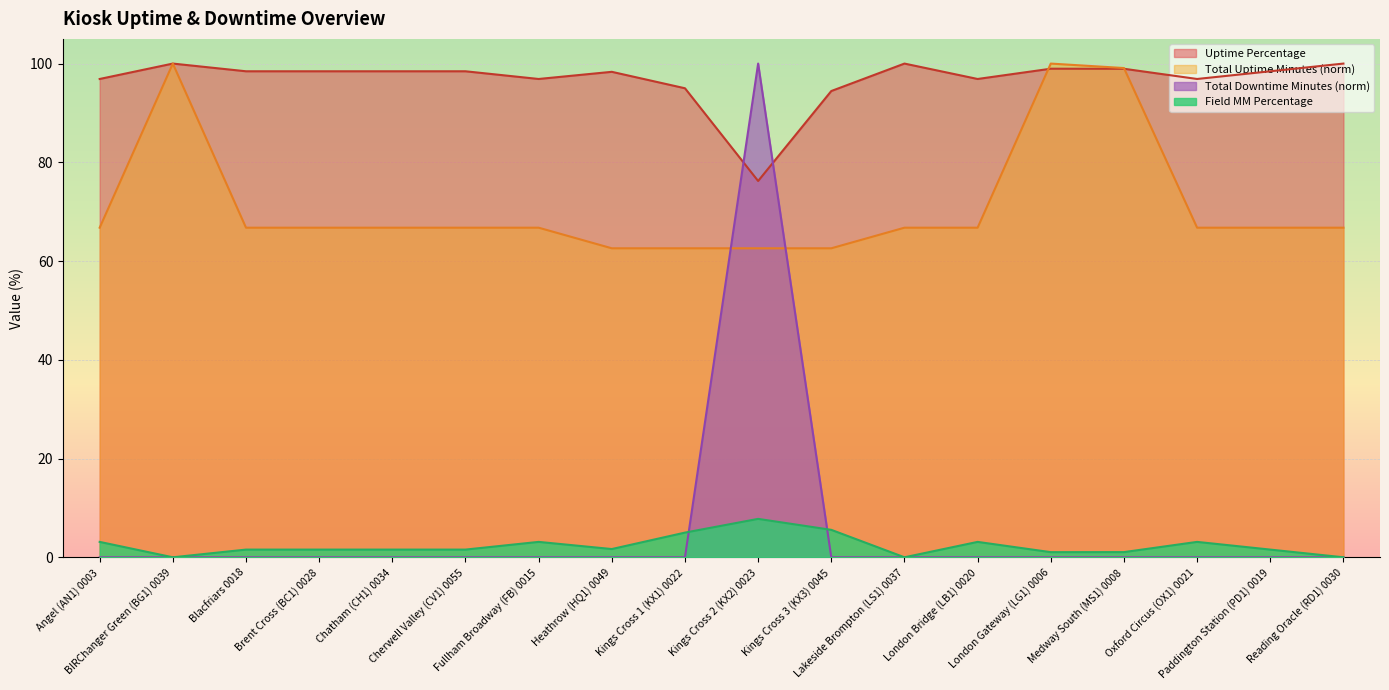

Which has a higher value, Lakeside Brompton (LS1) 0037 or London Gateway (LG1) 0006?

Lakeside Brompton (LS1) 0037